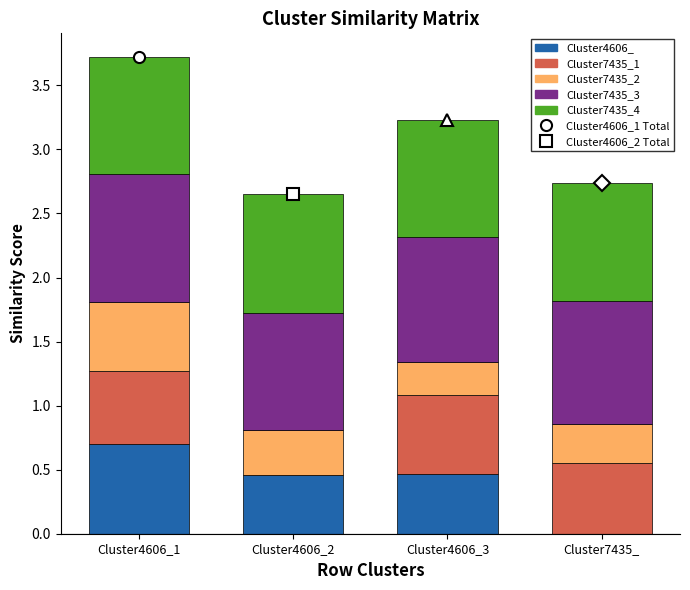

At which label does Cluster4606_ reach its peak?

Cluster4606_1